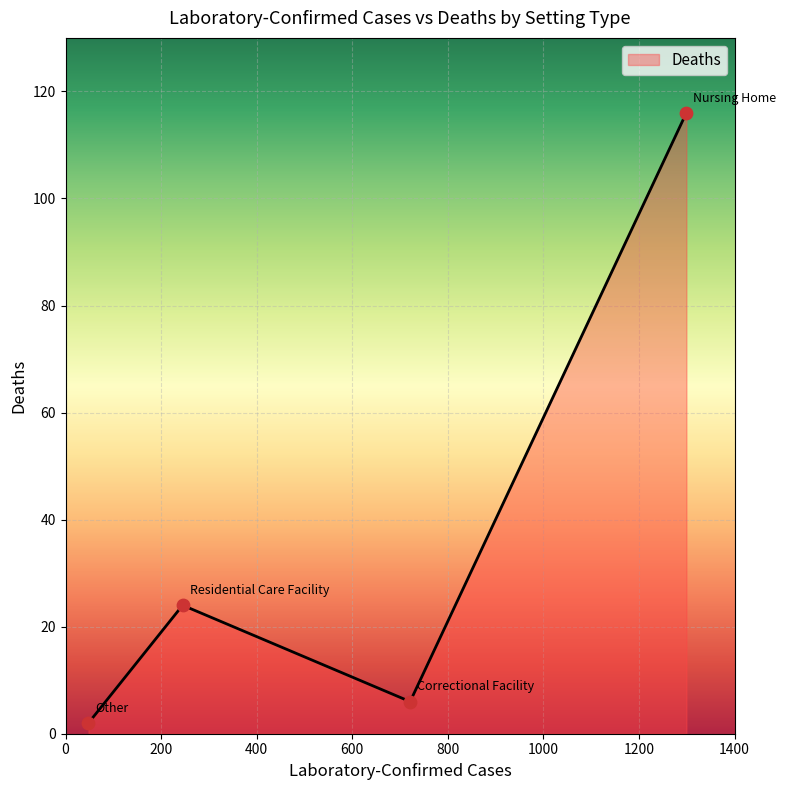

What is the difference between the maximum and minimum values?

114